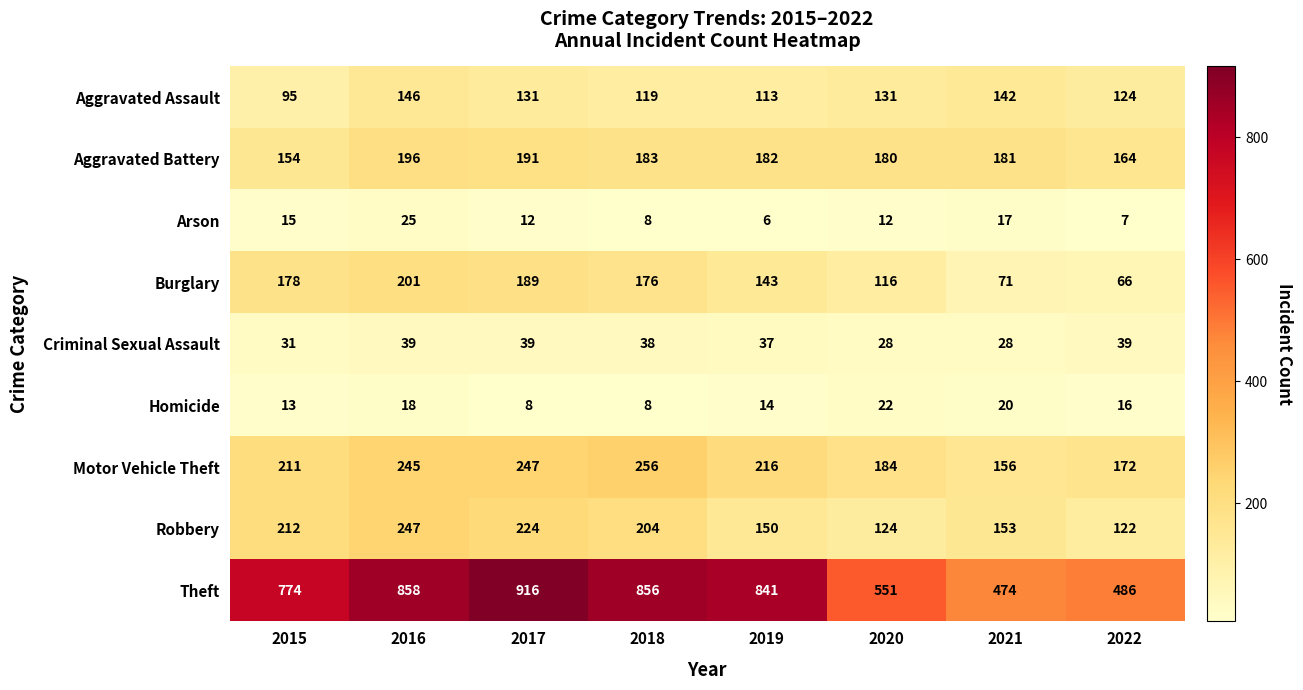

What is the sum of all Motor Vehicle Theft values?

1687